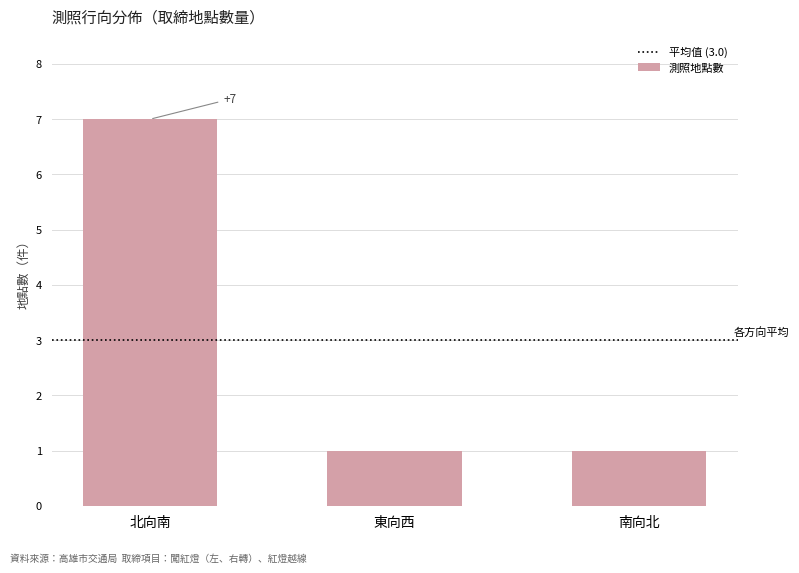

Does the chart contain stacked bars?

No